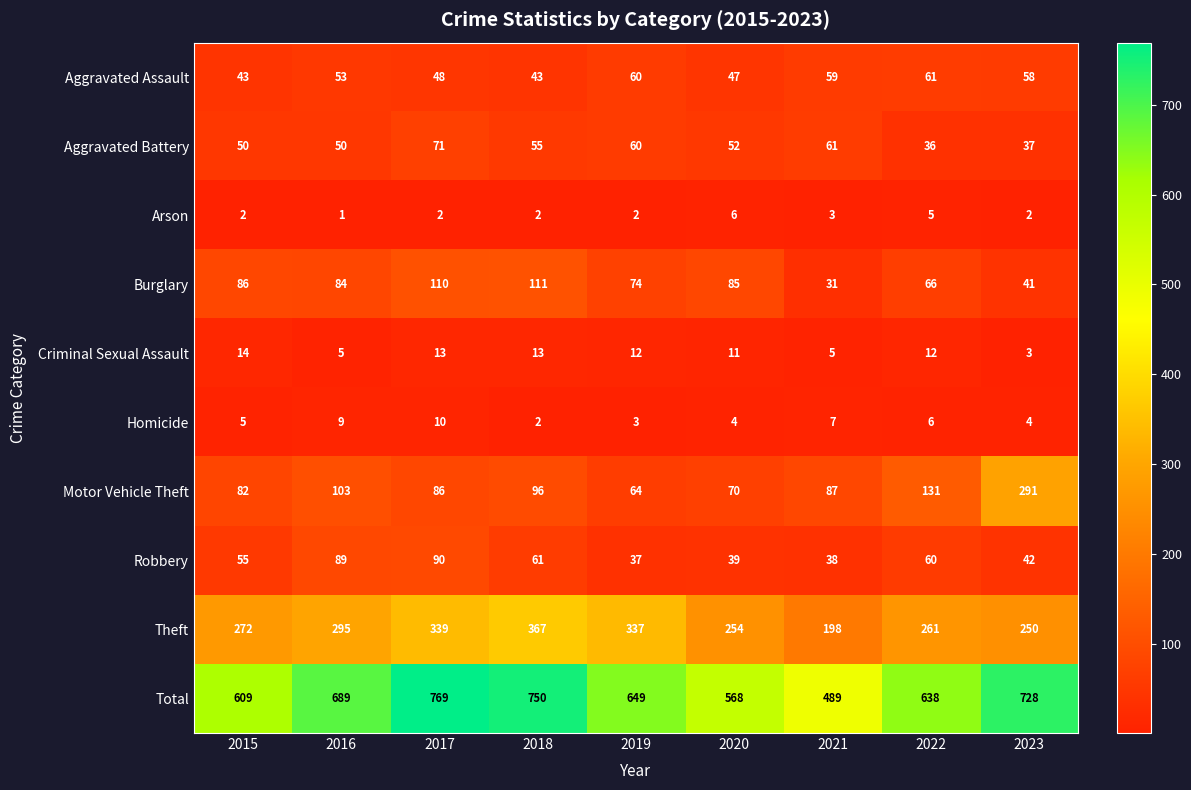

What is the highest value of the Total series?

769